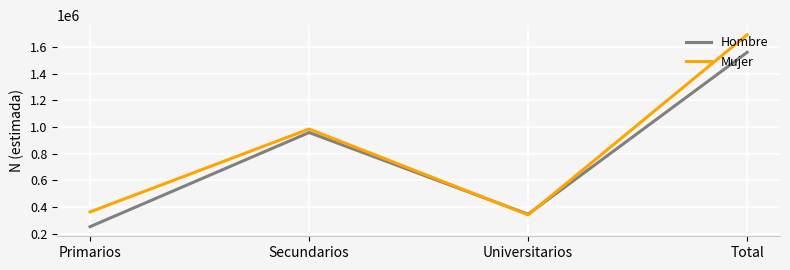

Does the chart have visible grid lines?

Yes